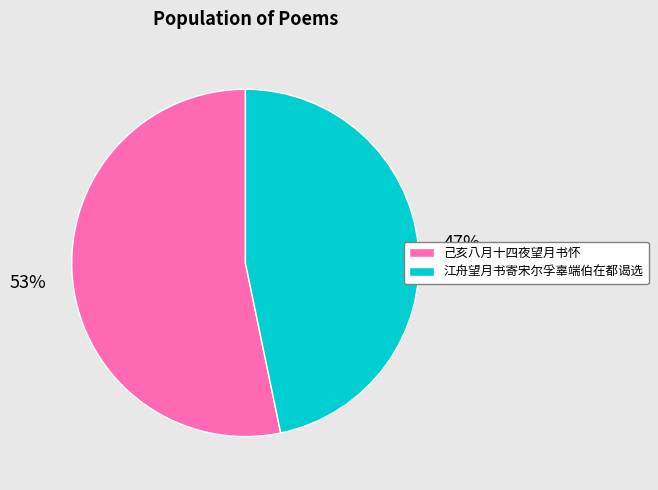

Which category has the biggest portion of the pie?

己亥八月十四夜望月书怀